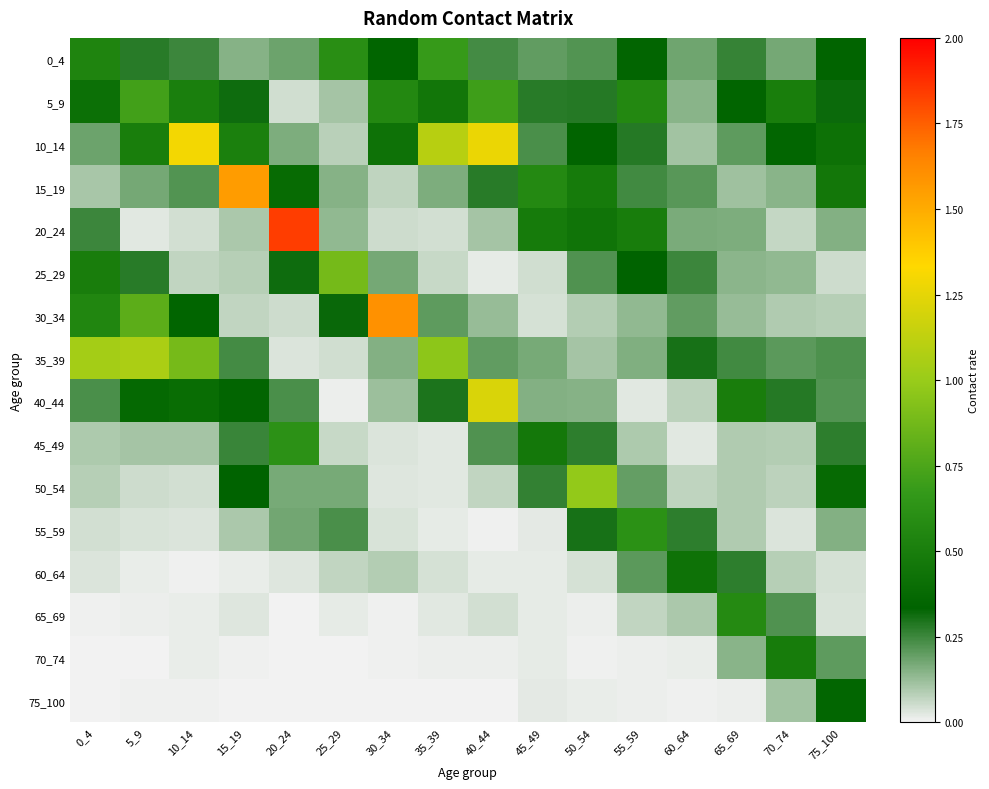

How many series are shown in this chart?

16